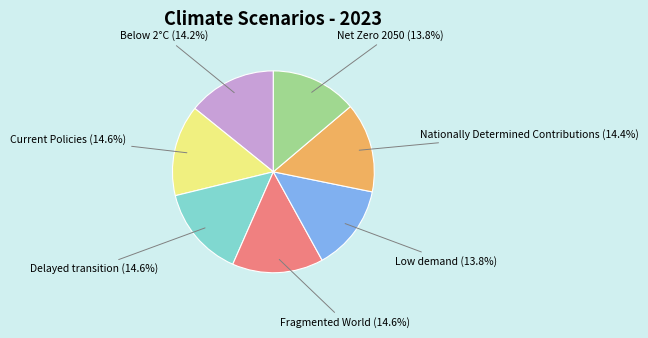

How many segments does this pie chart have?

7